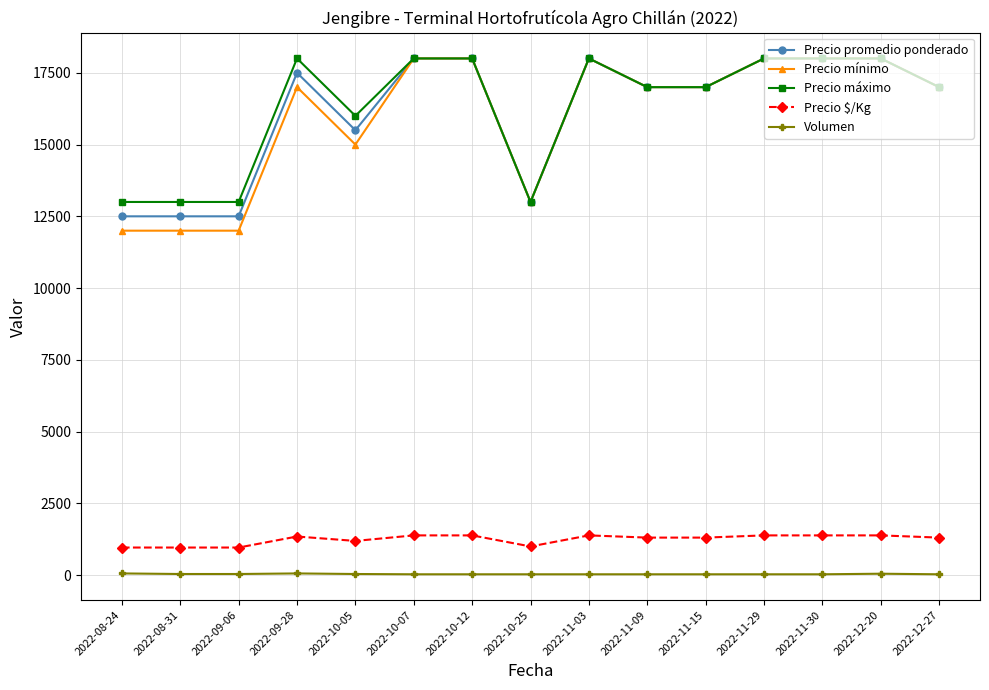

Count the number of data series in this chart.

5